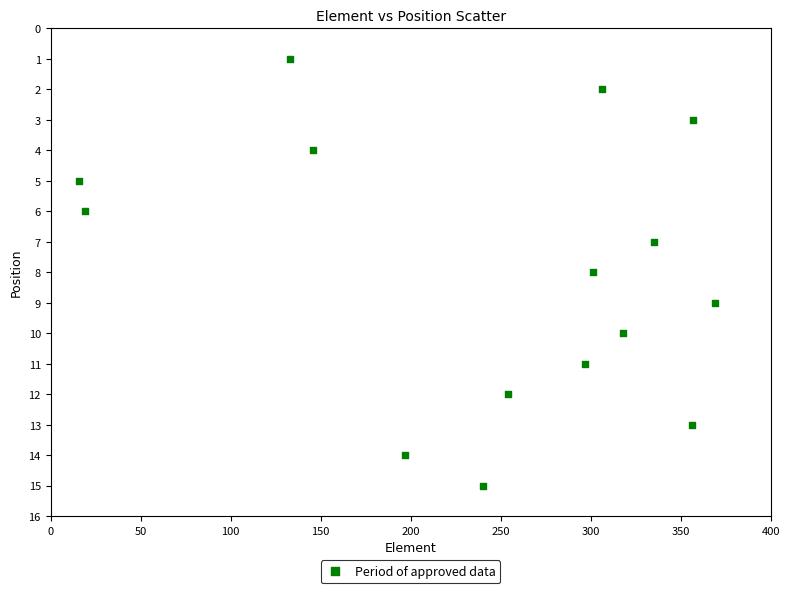

What is the range of X values (max minus min)?

353